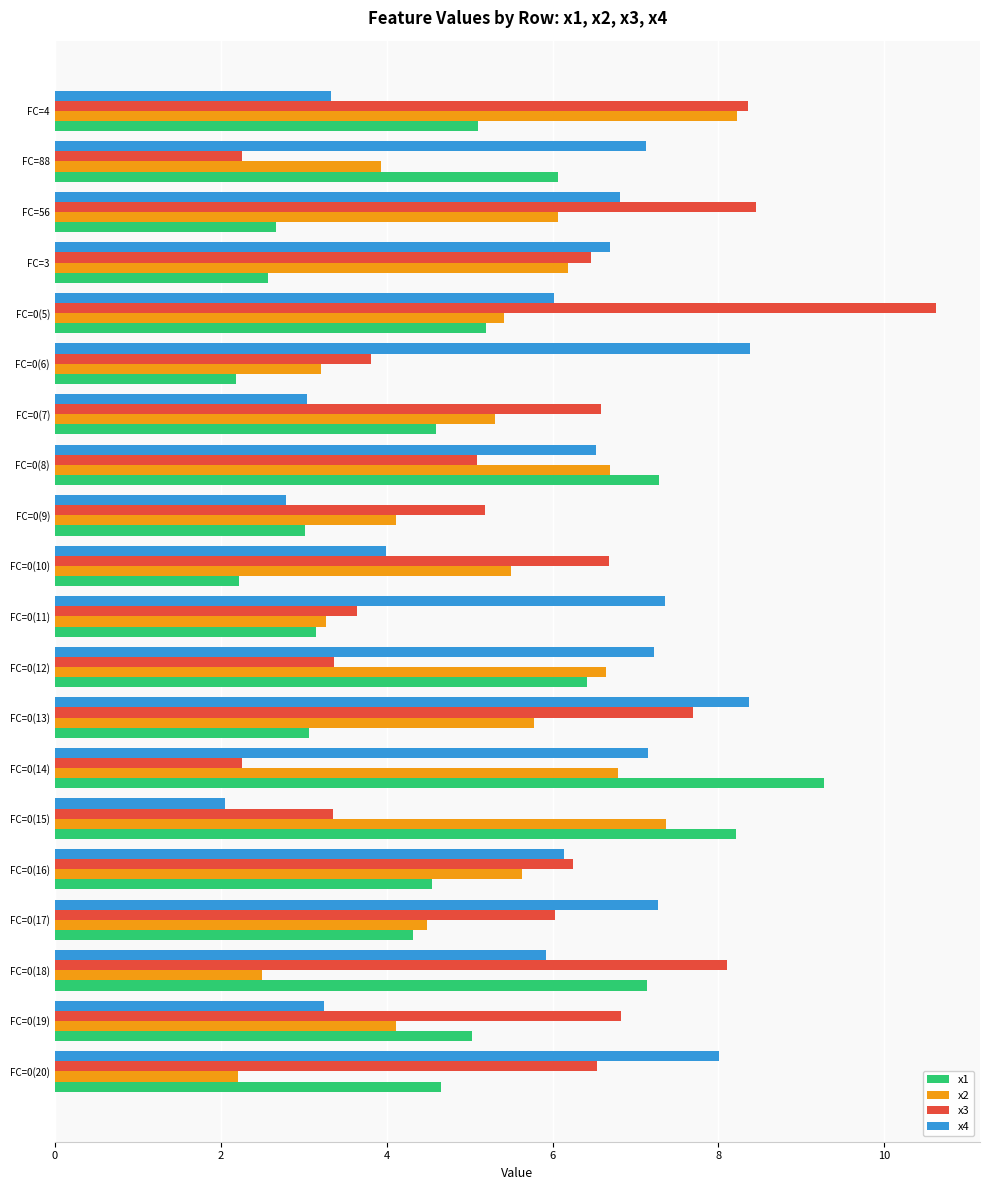

List the series in order of their peak value, highest first.

x3, x1, x4, x2